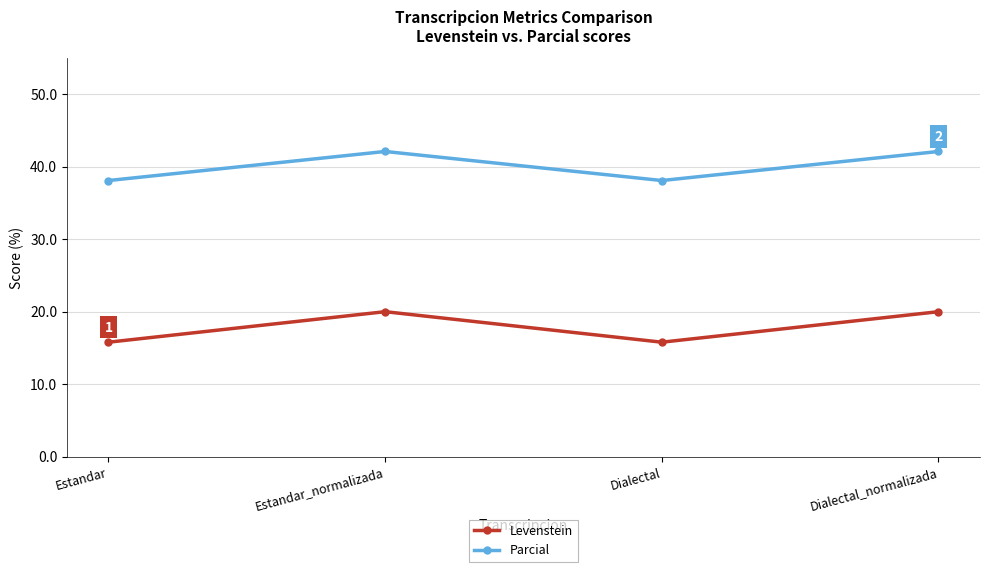

Reading right to left, what are all the values shown in this chart?

Levenstein: Dialectal_normalizada=20.0	Dialectal=15.8	Estandar_normalizada=20.0	Estandar=15.8
Parcial: Dialectal_normalizada=42.1	Dialectal=38.1	Estandar_normalizada=42.1	Estandar=38.1